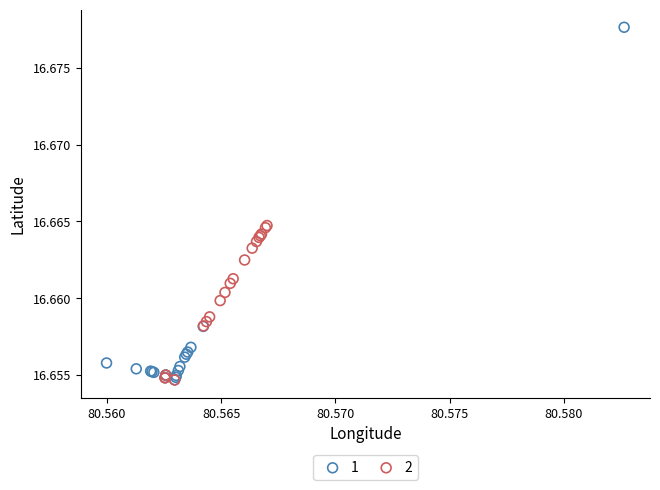

What are all the series names shown in the legend?

1, 2